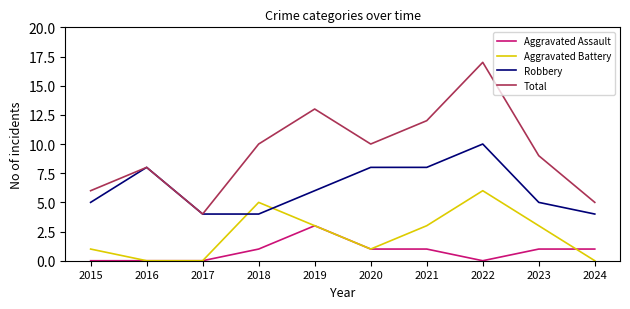

Rank the series by their maximum value, from lowest to highest.

Aggravated Assault, Aggravated Battery, Robbery, Total